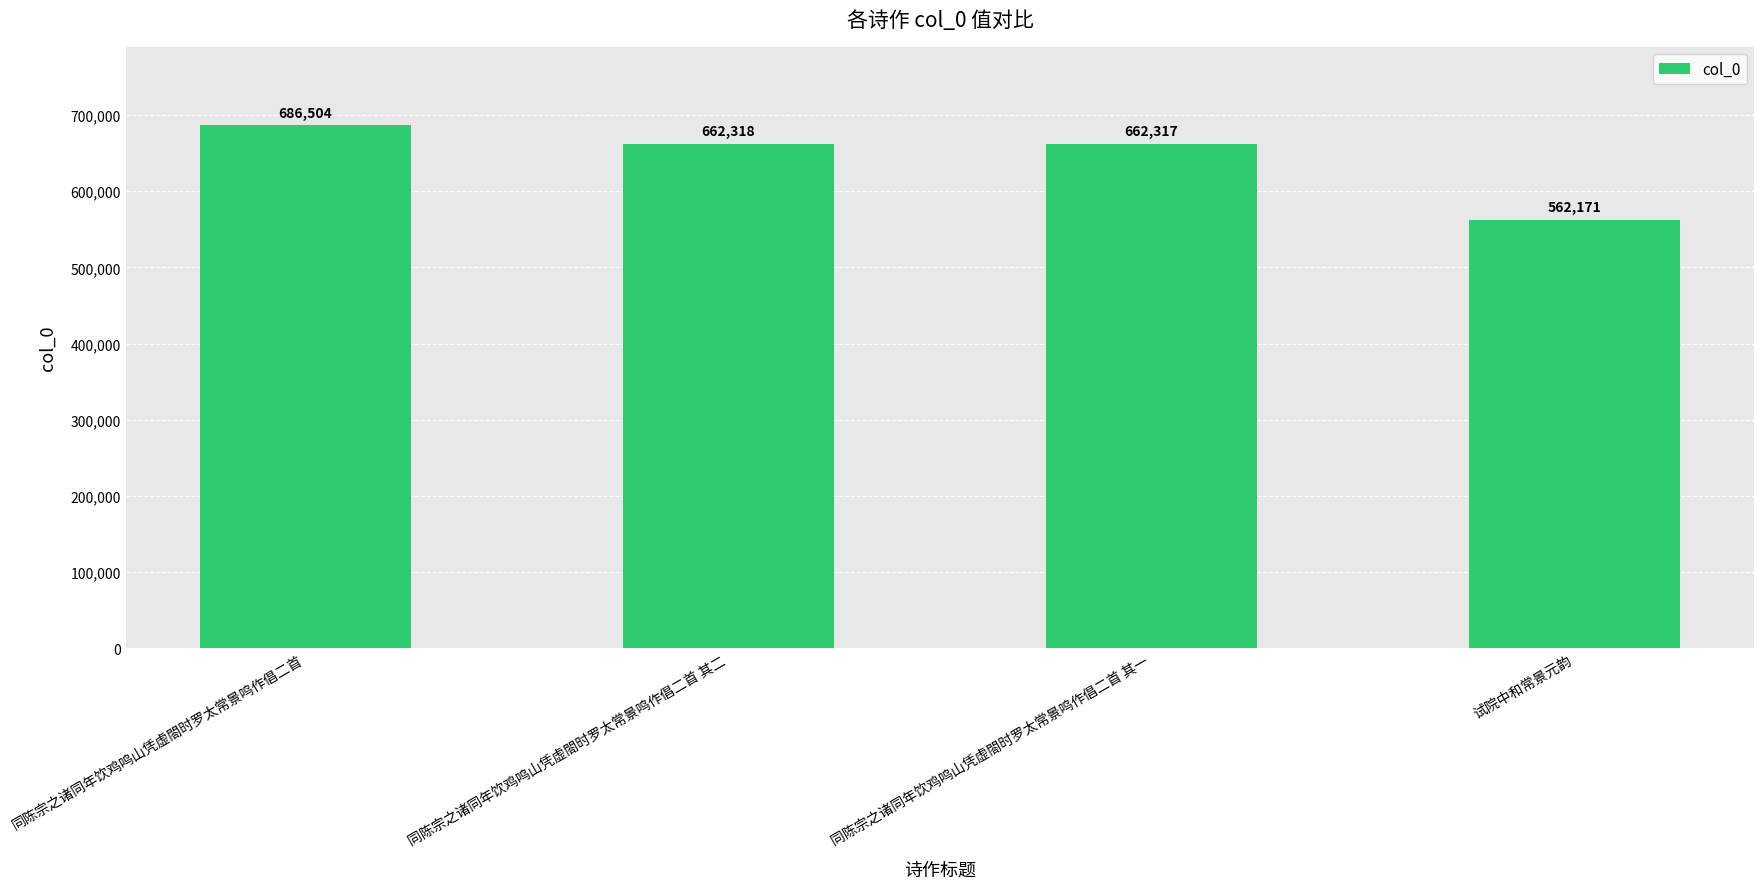

What is the difference between the second highest and minimum values?

100147